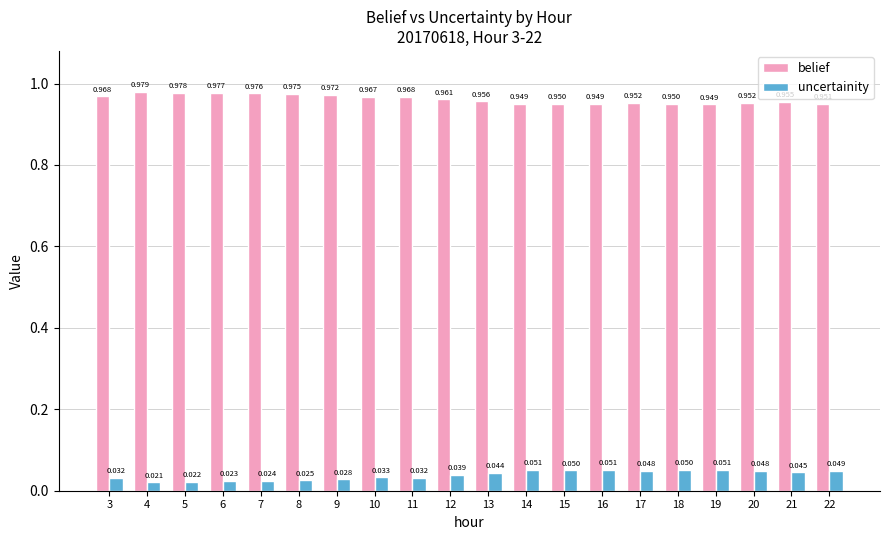

What is the sum of the belief values at 16 and 20?

1.9